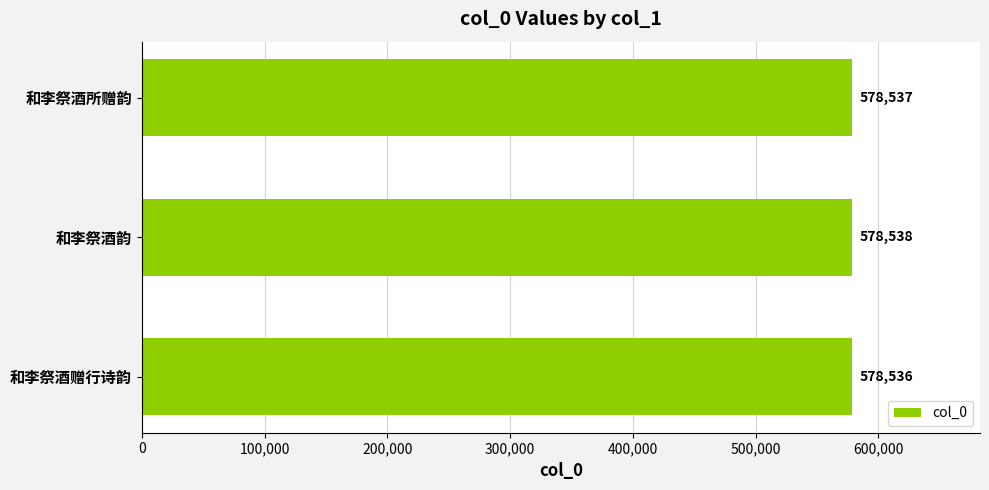

What is the approximate value at 和李祭酒赠行诗韵?

578536